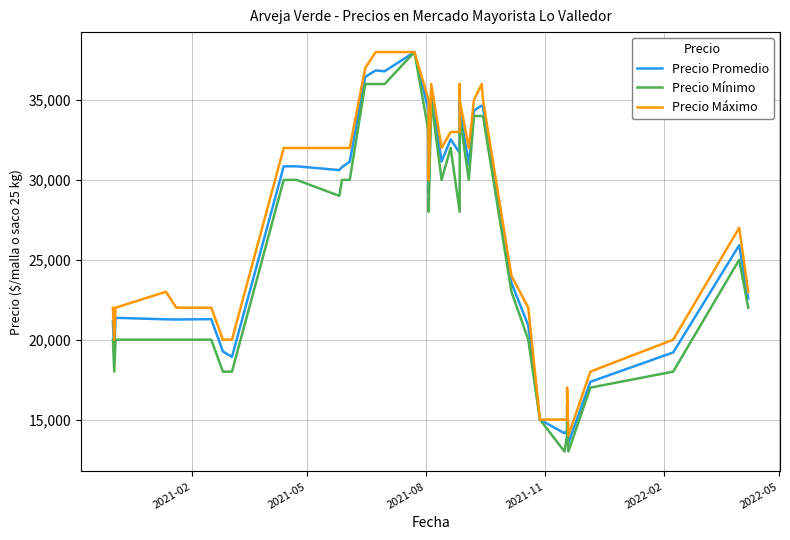

Rank the series by their maximum value, from lowest to highest.

Precio Promedio, Precio Mínimo, Precio Máximo